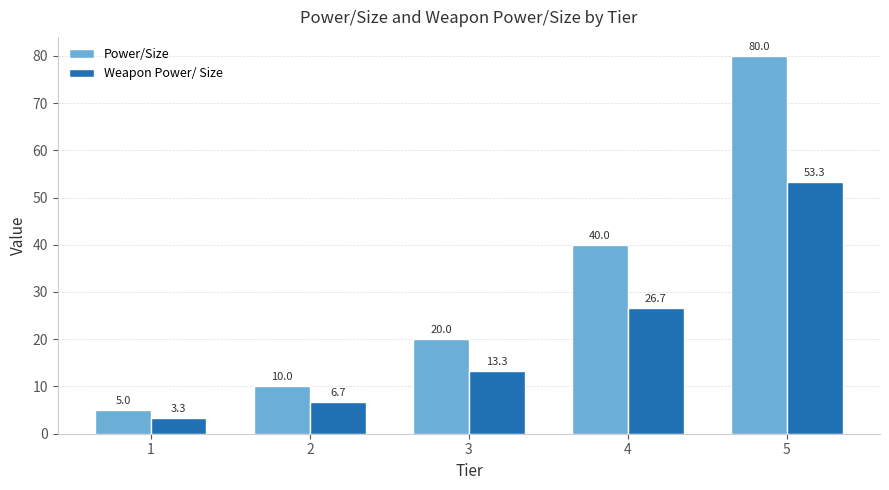

Which series has the largest range (max minus min)?

Power/Size